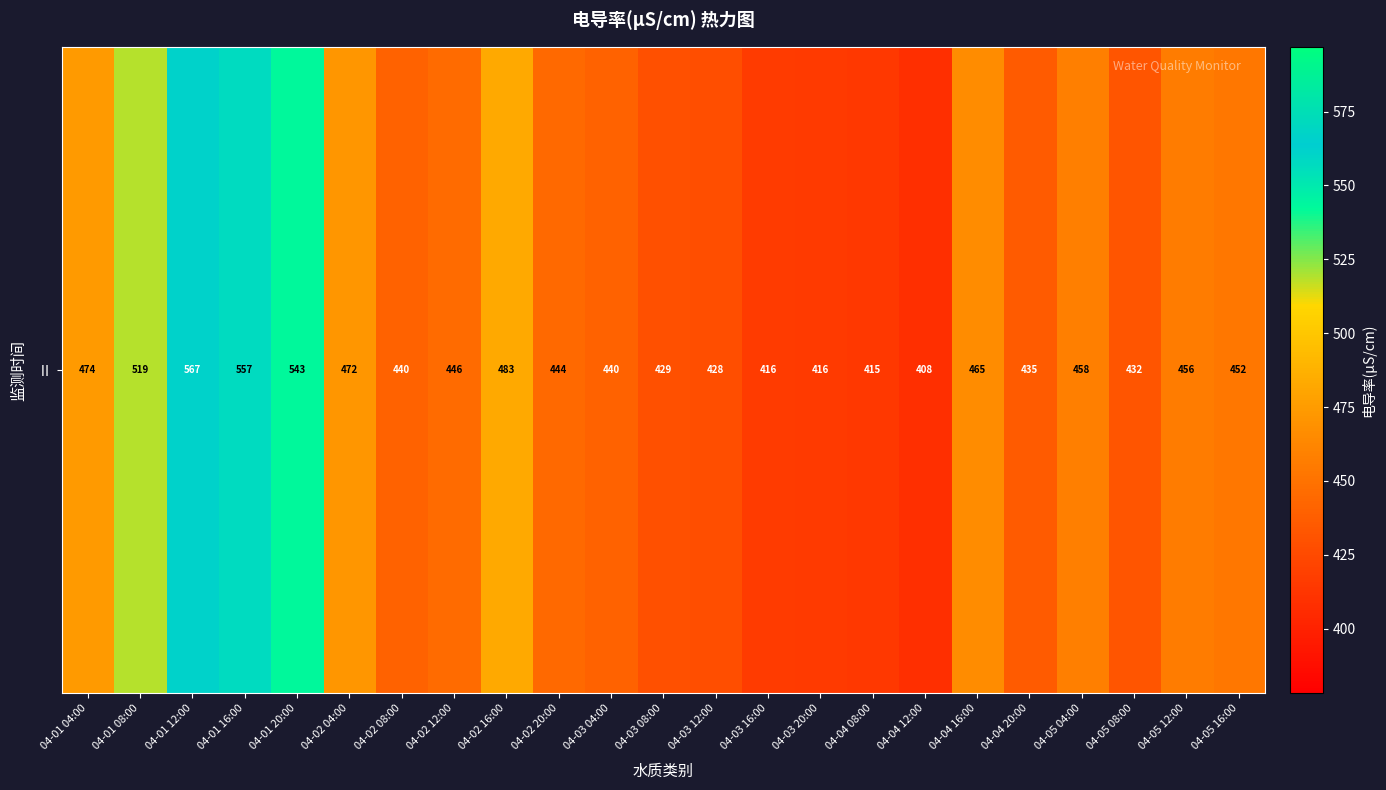

Where does the data first go above 445?

04-01 04:00